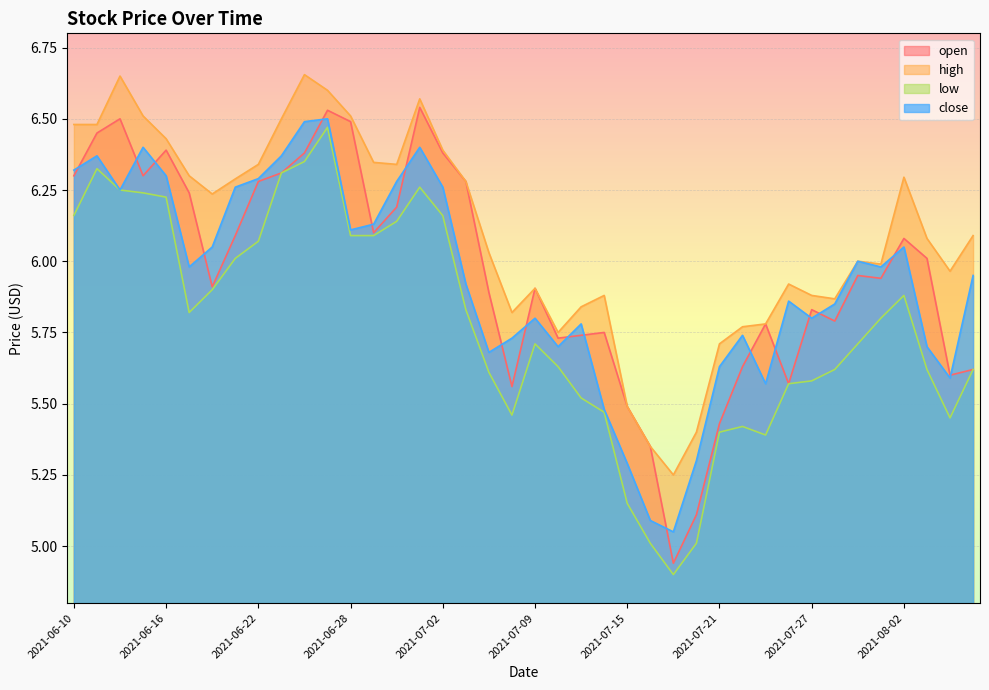

What is the value of the low point at the 31st from the left?

5.4